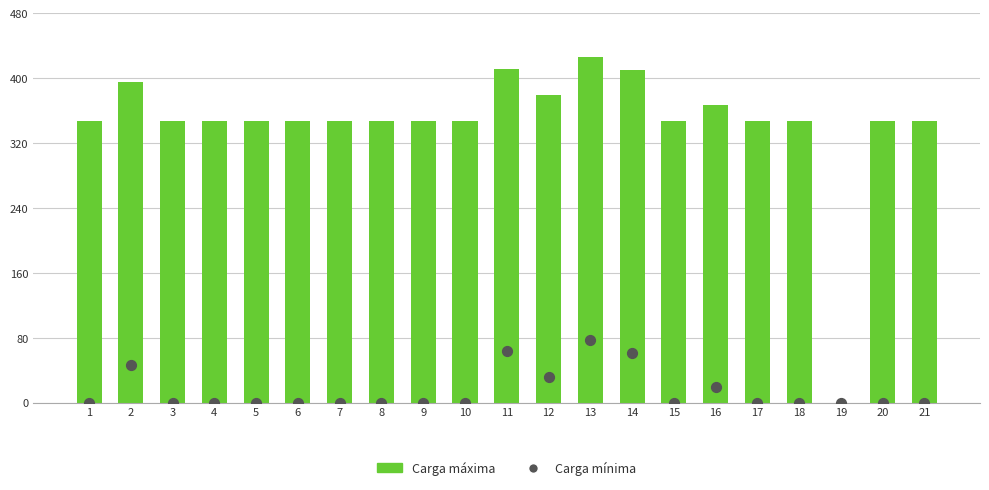

What is the total value across all series at 16?

386